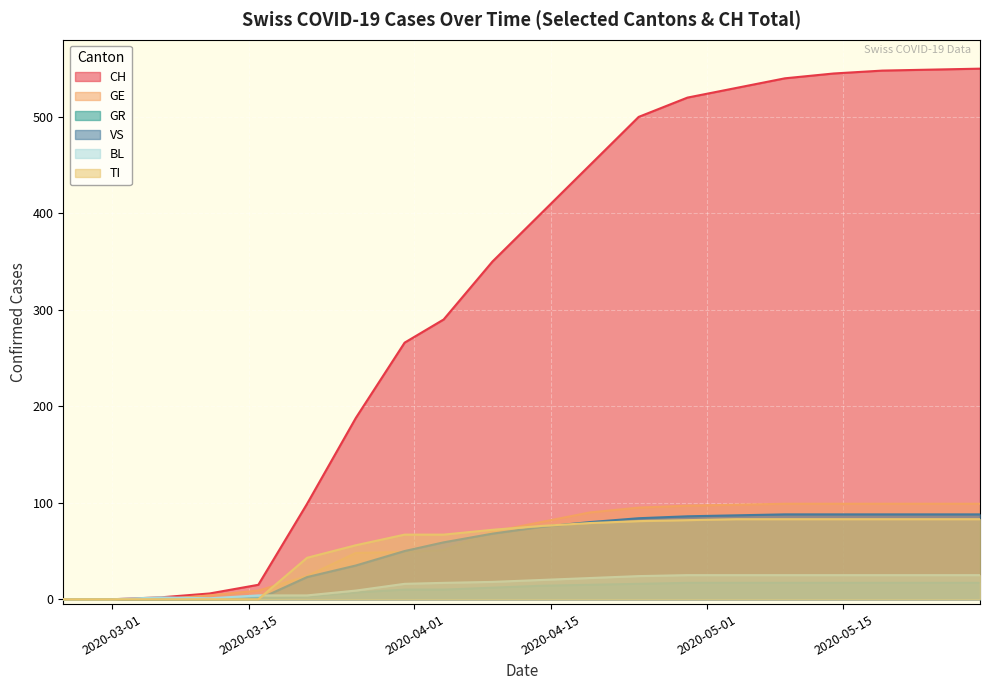

How many lines are shown in the chart?

6